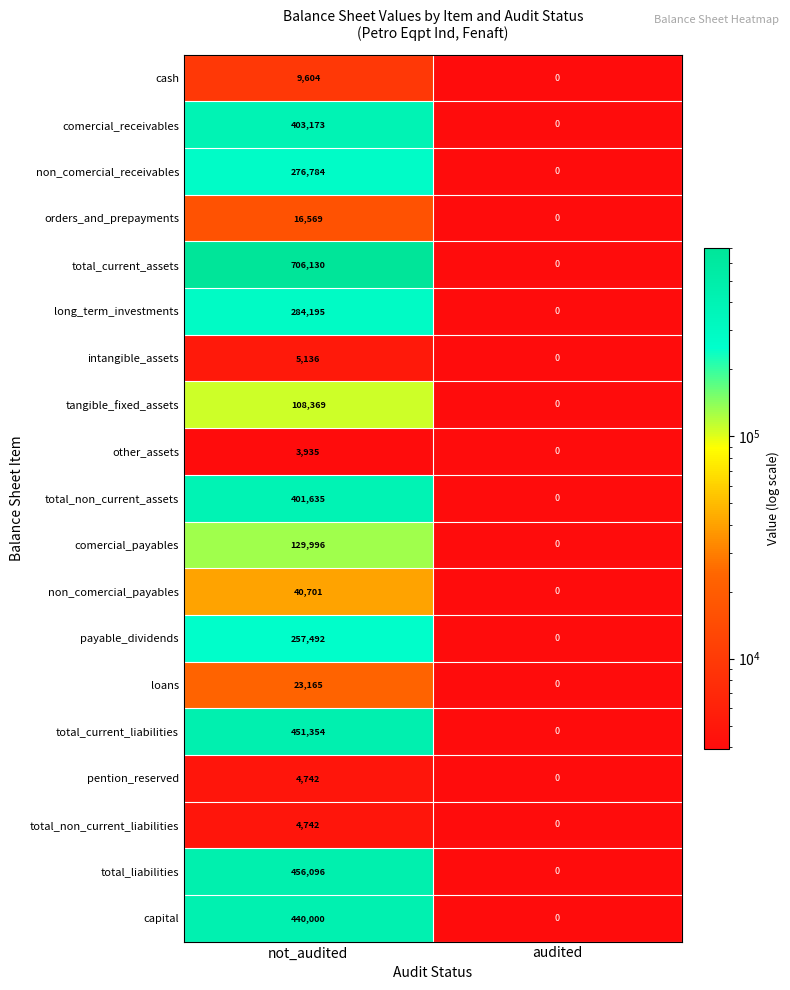

The comercial_payables series shows 187033.7 at not_audited. True or false?

False